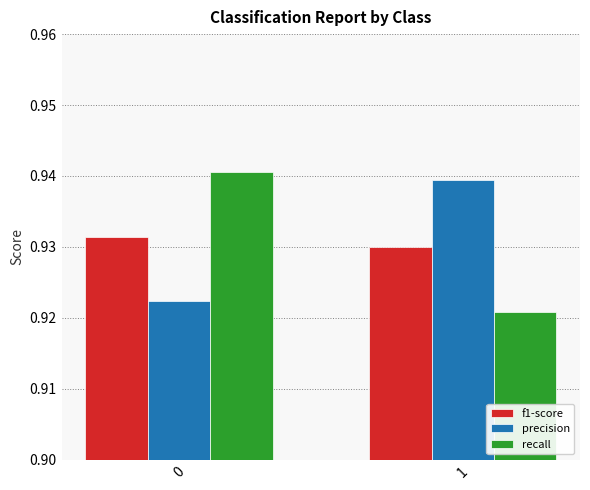

What is the sum of the f1-score values at 0 and 1?

1.9